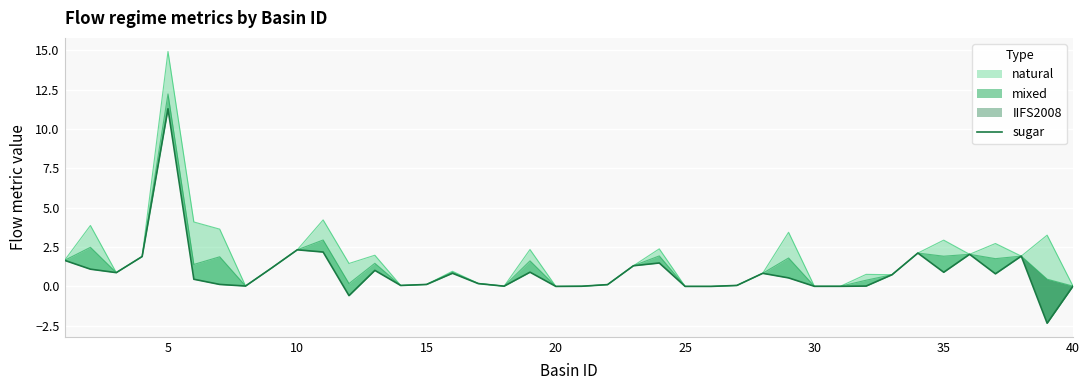

Reading left to right, extract all data points from this chart.

1.7	1.1	0.9	1.9	11.3	0.5	0.1	0.0	1.2	2.3	2.2	-0.6	1.0	0.1	0.1	0.8	0.2	0.0	0.9	0.0	0.0	0.1	1.3	1.5	0.0	0.0	0.1	0.8	0.5	0.0	0.0	0.0	0.7	2.1	0.9	2.0	0.8	1.9	-2.3	0.0